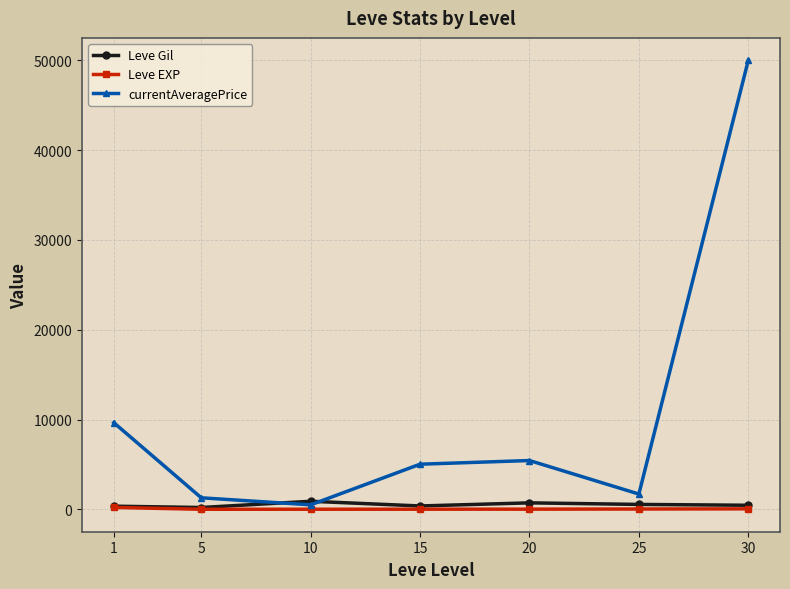

Which category has the lowest value in the currentAveragePrice series?

10